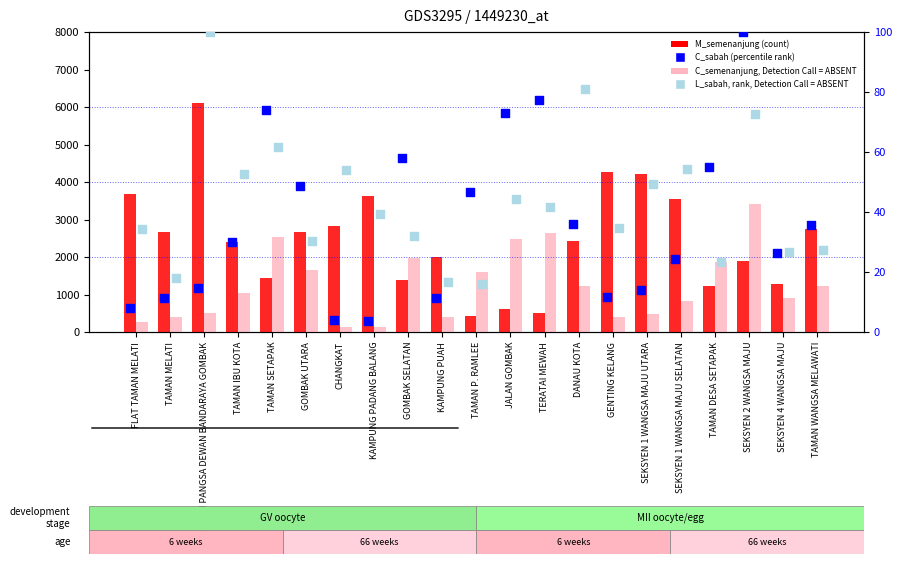

Which series has the widest spread of Y values?

M_semenanjung